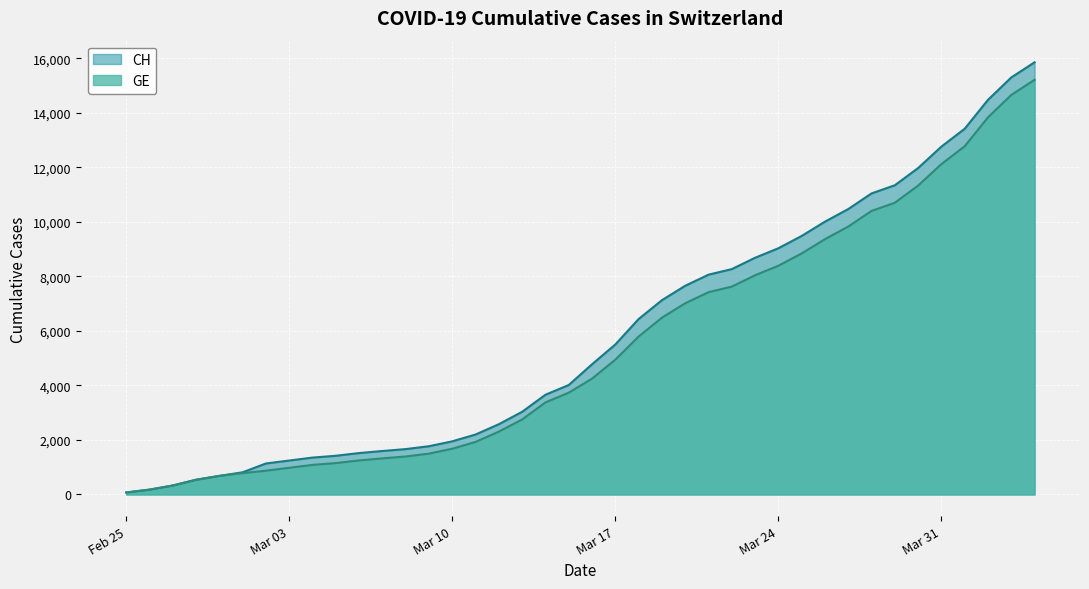

Which series has the largest range (max minus min)?

CH